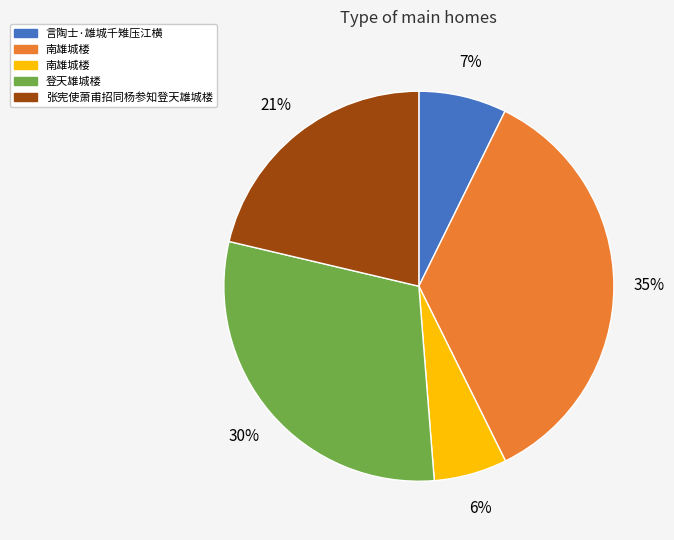

Does any single category account for the majority?

No